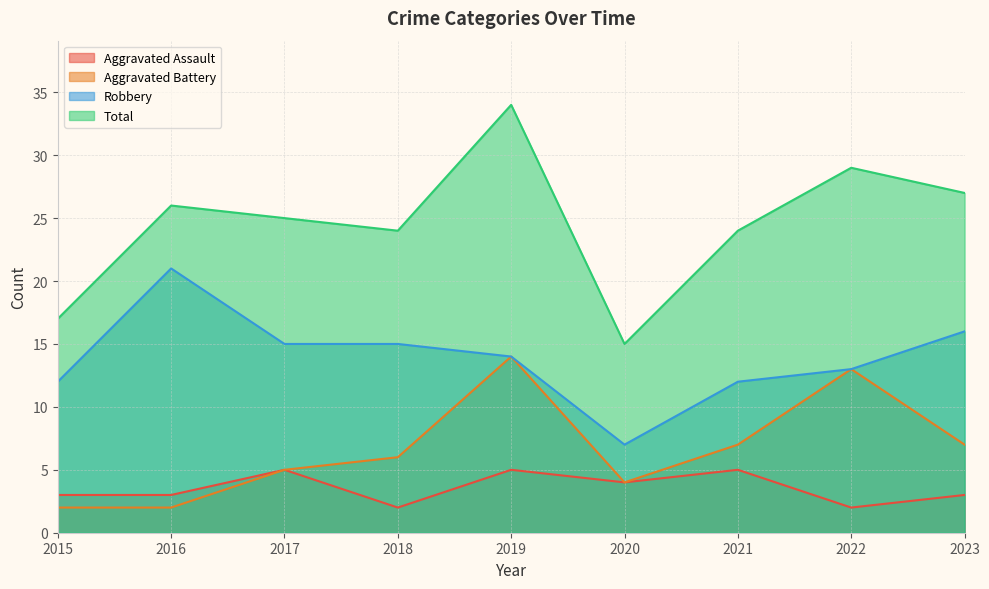

At which label does Aggravated Battery first exceed 6?

2019